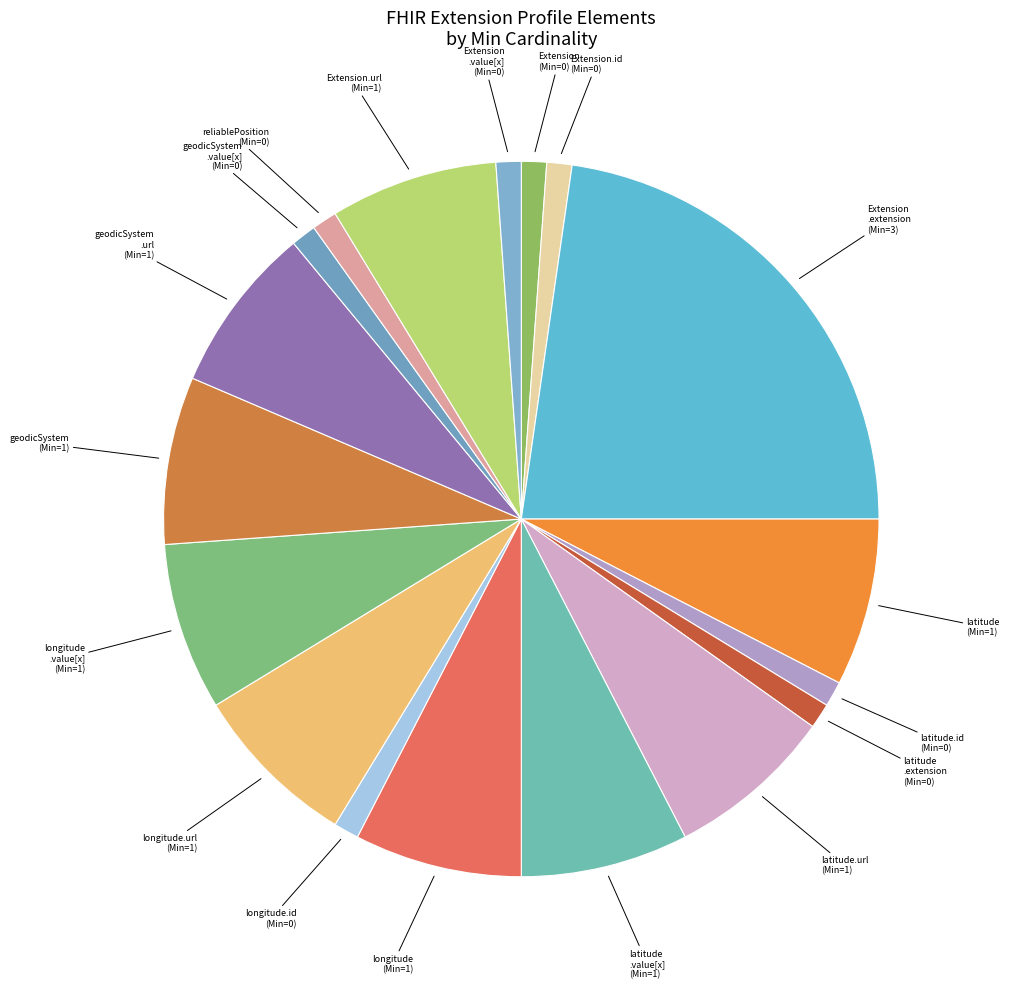

Is the sum of geodicSystem .value[x] and longitude.url greater than half?

No